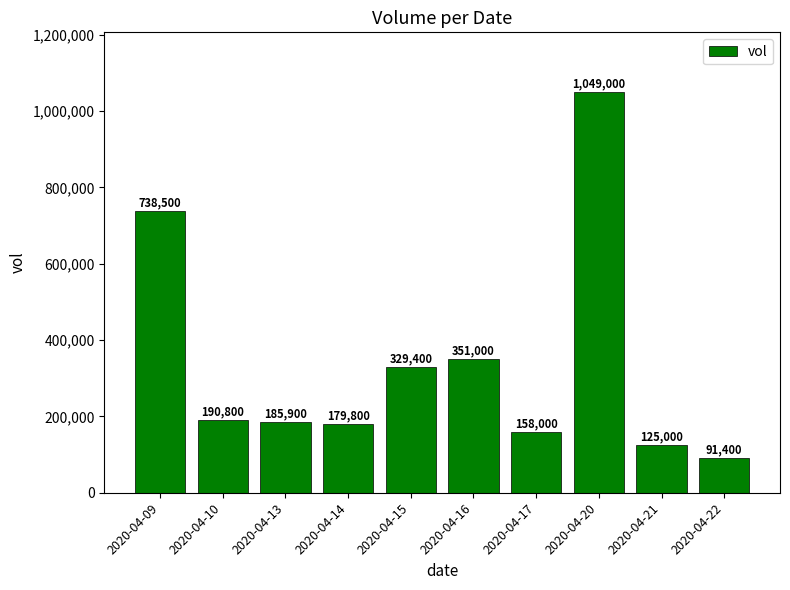

Count the number of categories in the chart.

10